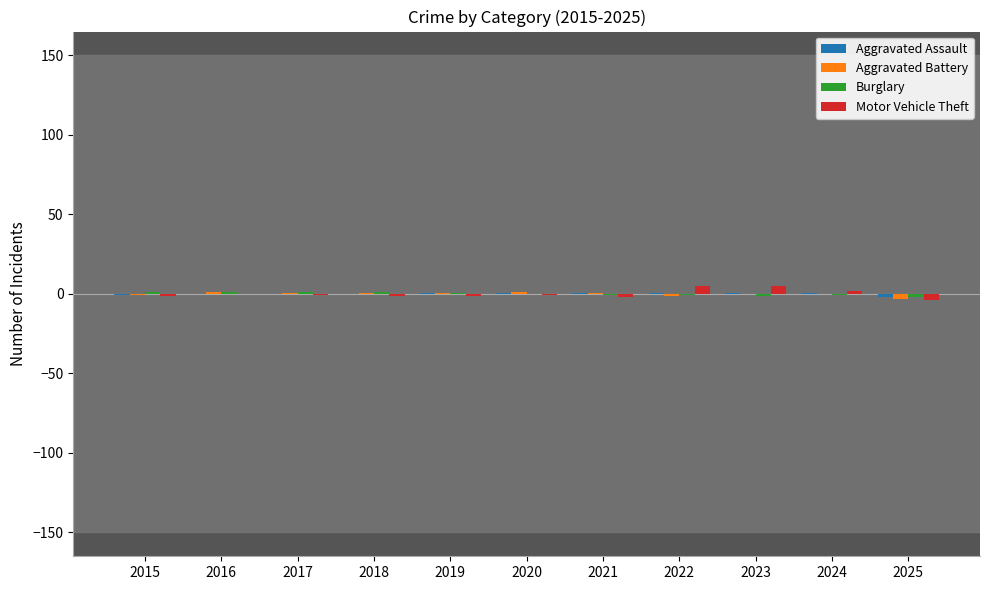

The Motor Vehicle Theft series shows -2.0 at 2021. True or false?

True